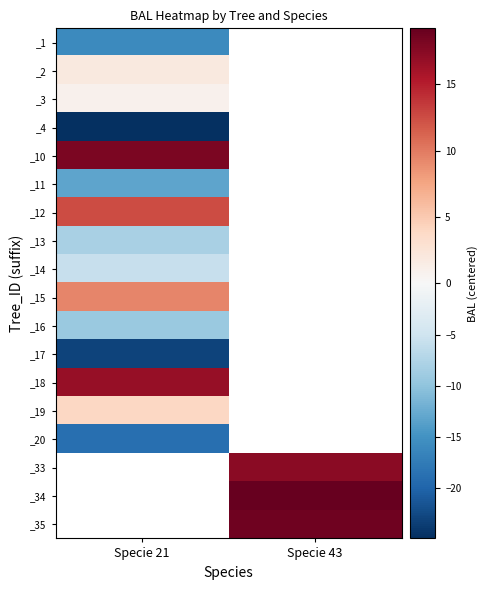

List the series in order of their overall mean, highest first.

_1, _2, _3, _4, _10, _11, _12, _13, _14, _15, _16, _17, _18, _19, _20, _33, _34, _35